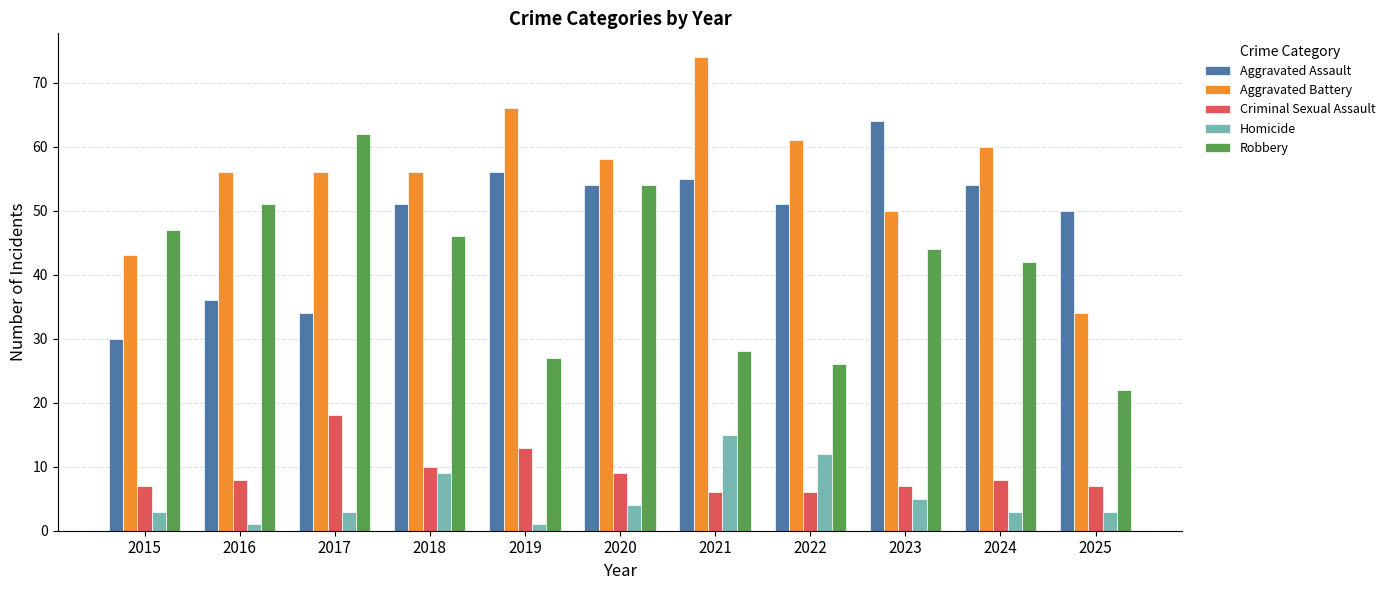

What is the sum of all Homicide values?

59